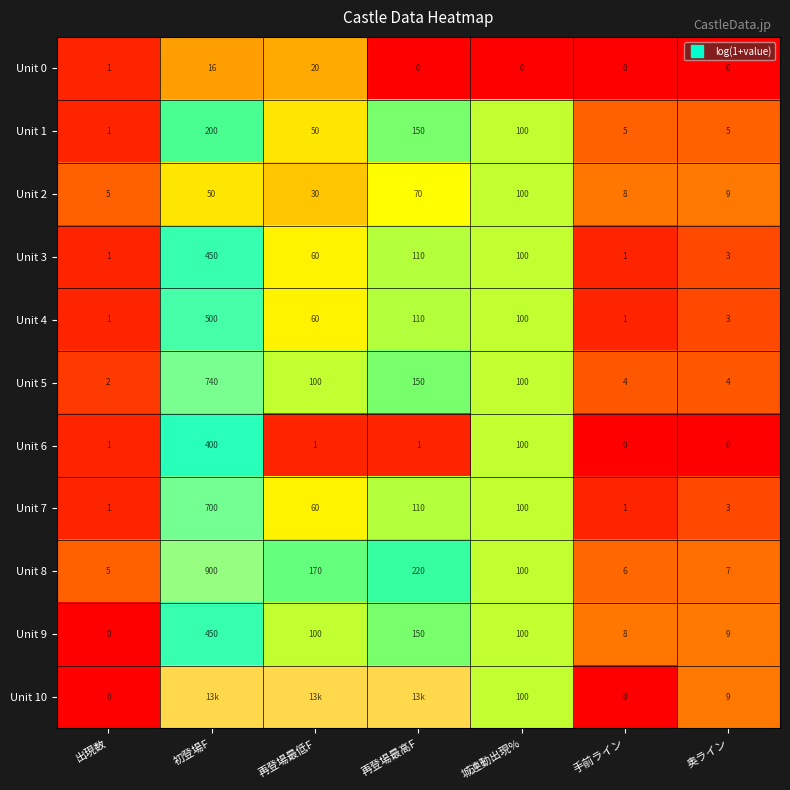

How many series are shown in this chart?

11